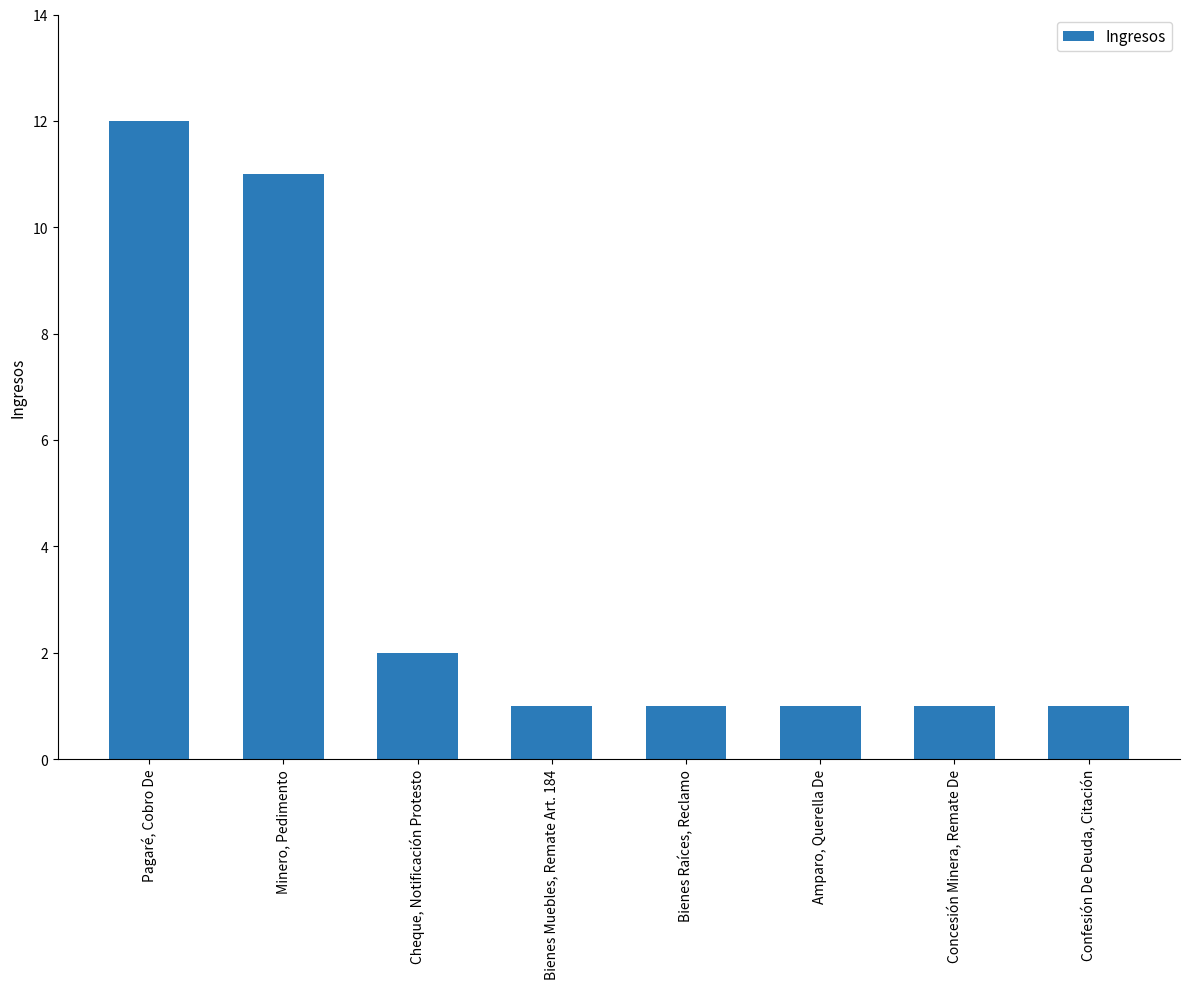

Is it true that the value at Bienes Muebles, Remate Art. 184 is 1?

True